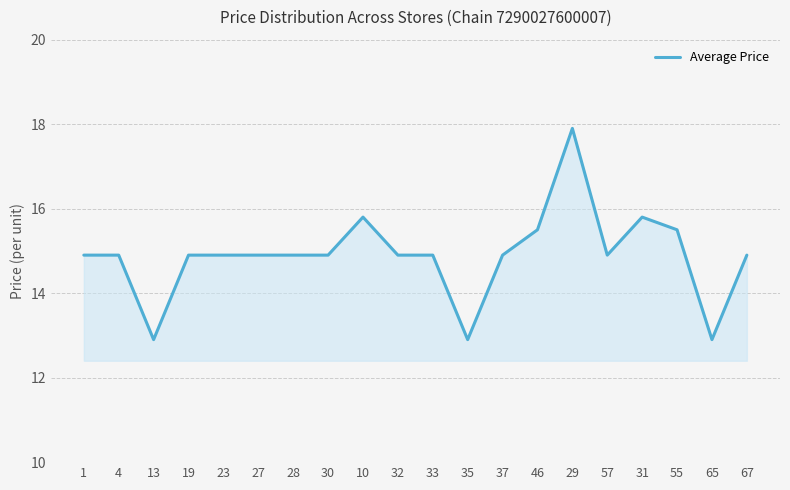

Which category has the highest value across all series?

29